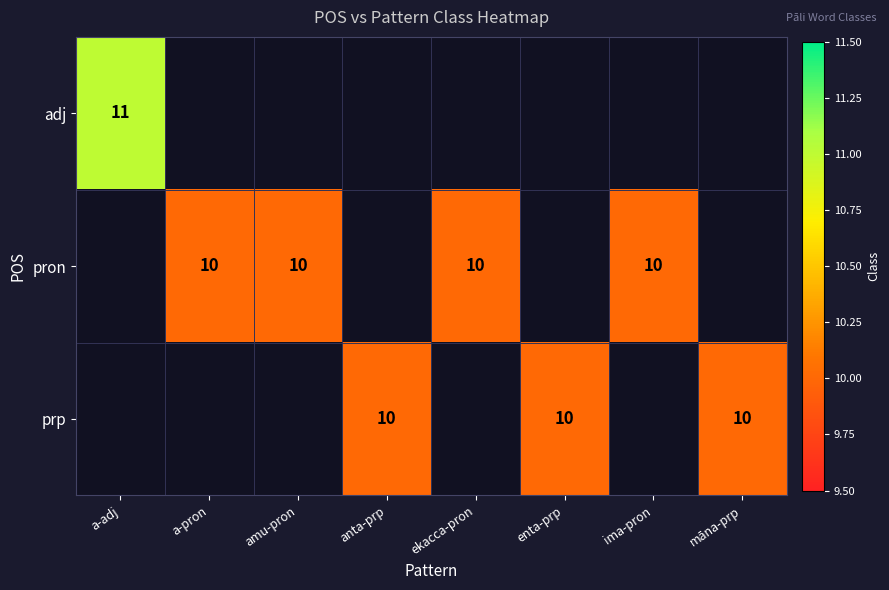

True or false: prp has a value of 13 at māna-prp.

False